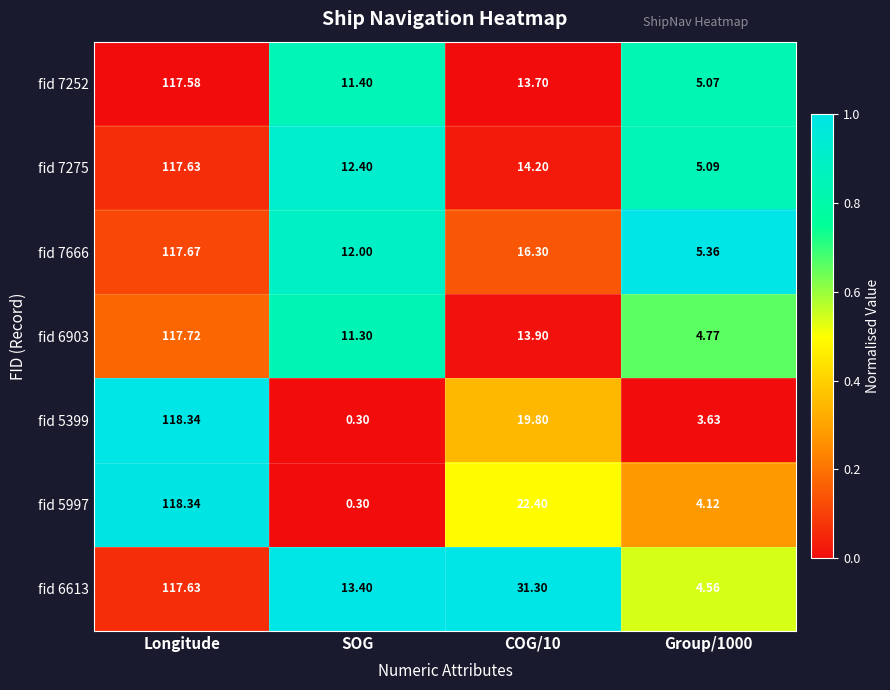

Is the value of fid 5997 at COG/10 greater than the value of fid 6613 at COG/10?

No